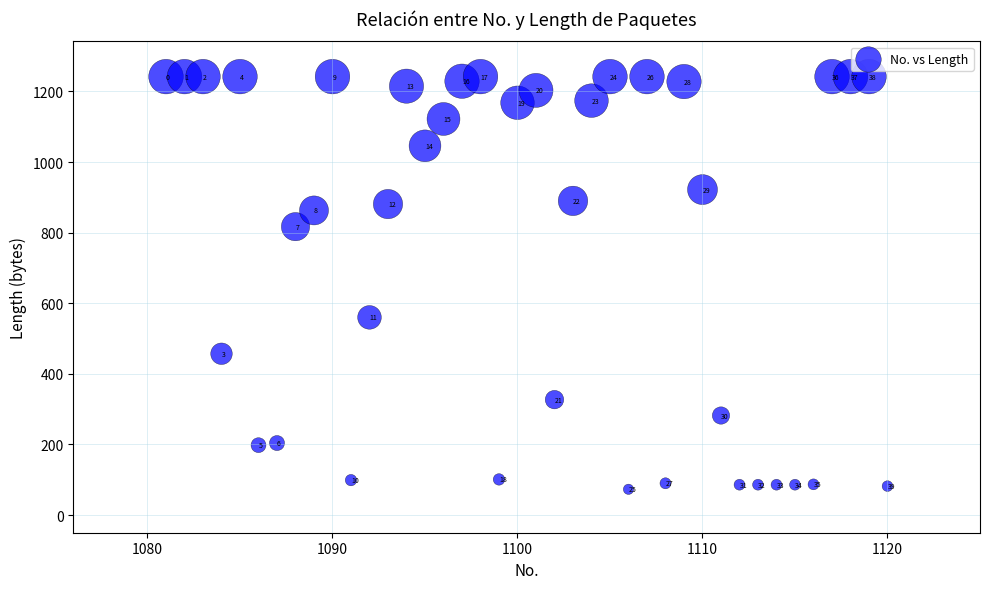

What is the range of X values (max minus min)?

39